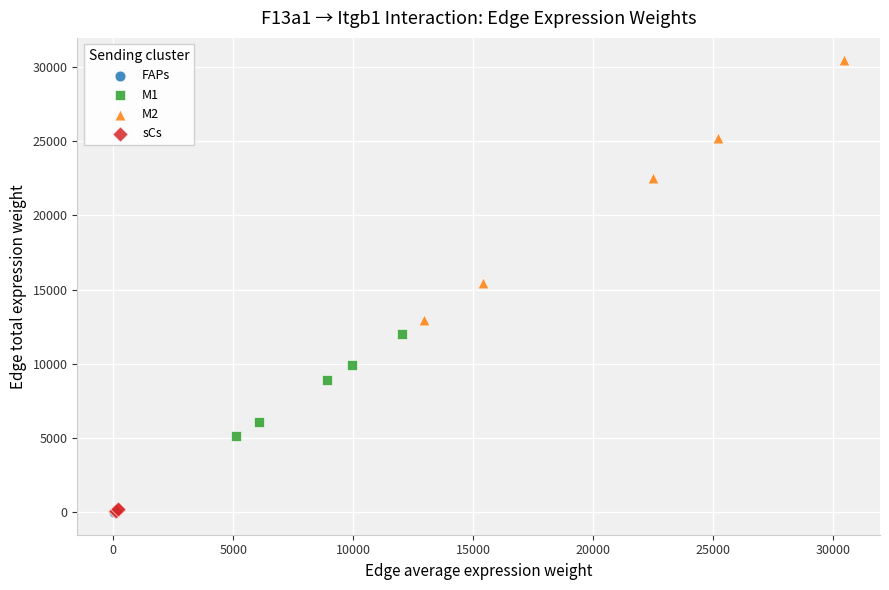

What are all the series names shown in the legend?

FAPs, M1, M2, sCs